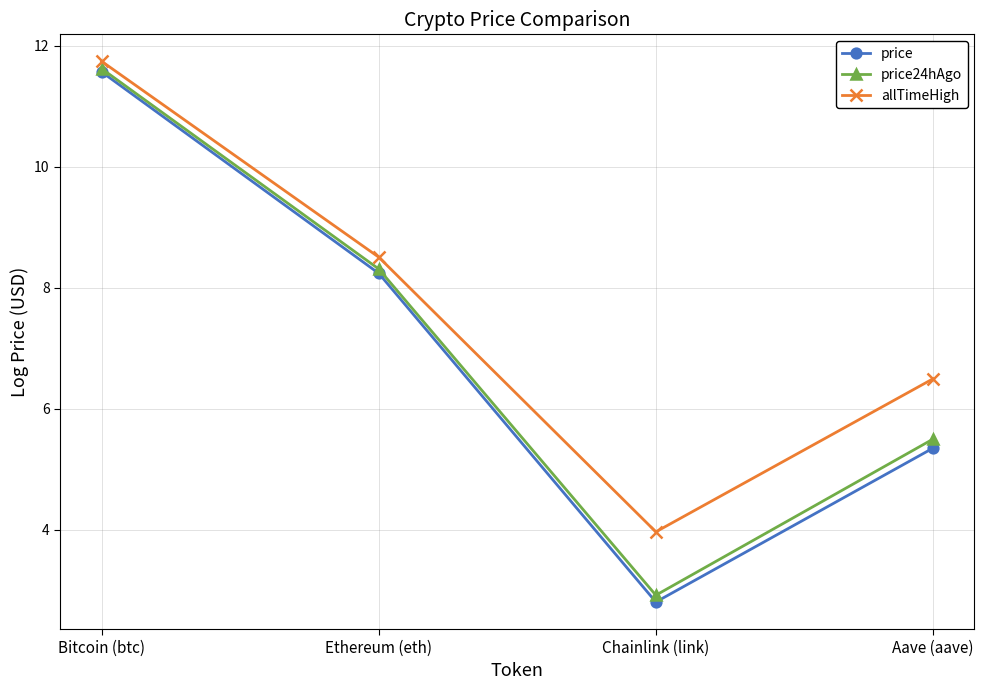

What are all the series names shown in the legend?

price, price24hAgo, allTimeHigh